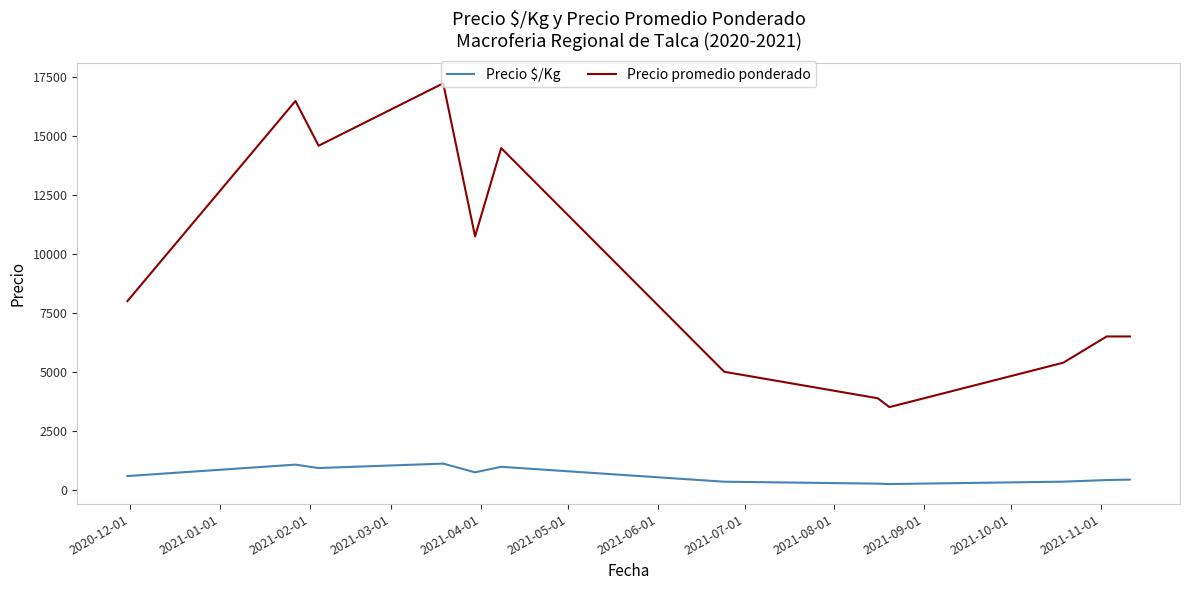

What is the minimum value for Precio promedio ponderado?

3500